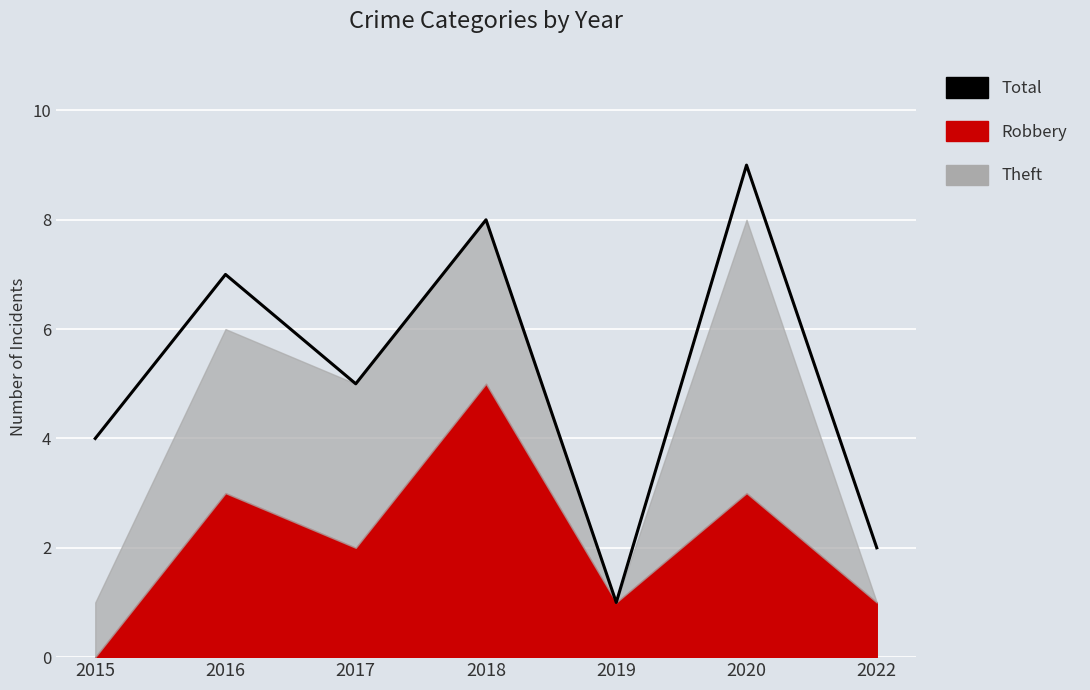

What is the difference between the maximum and minimum values?

8